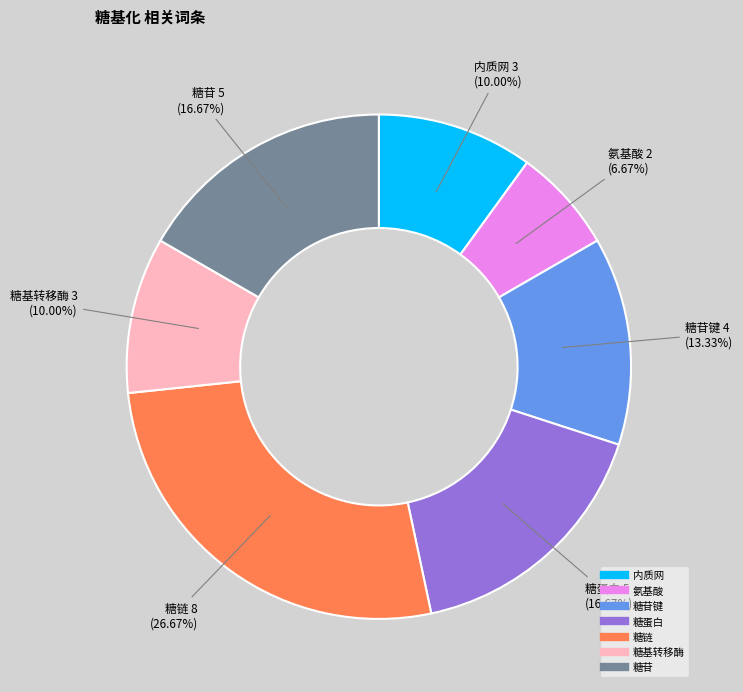

Does any single category account for the majority?

No